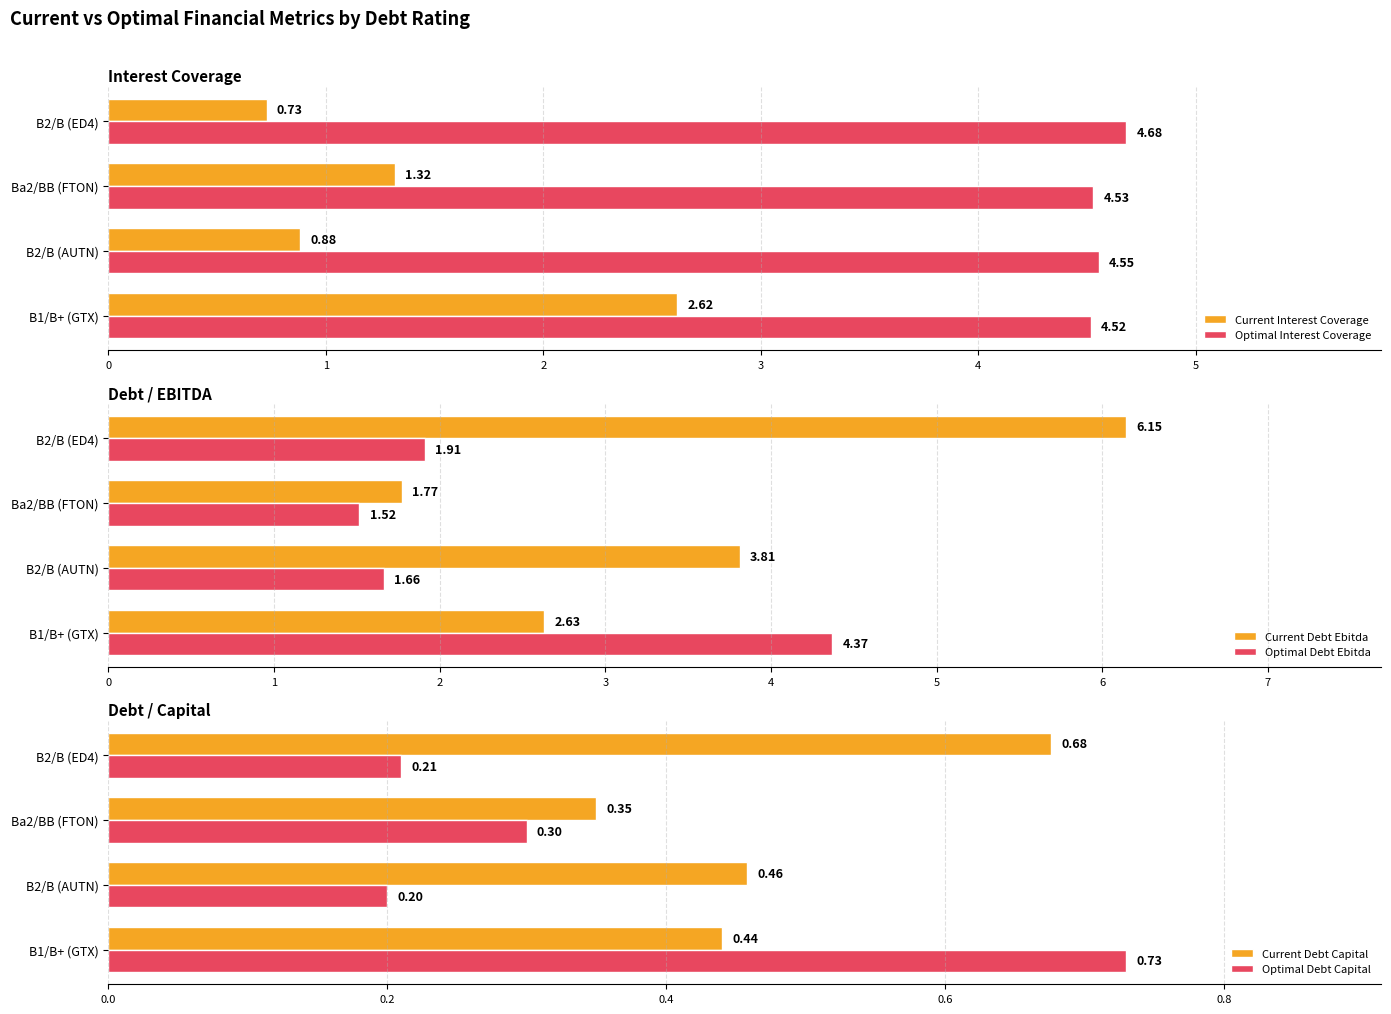

Is the value of Current Interest Coverage at B1/B+ (GTX) greater than the value of Optimal Interest Coverage at B1/B+ (GTX)?

No